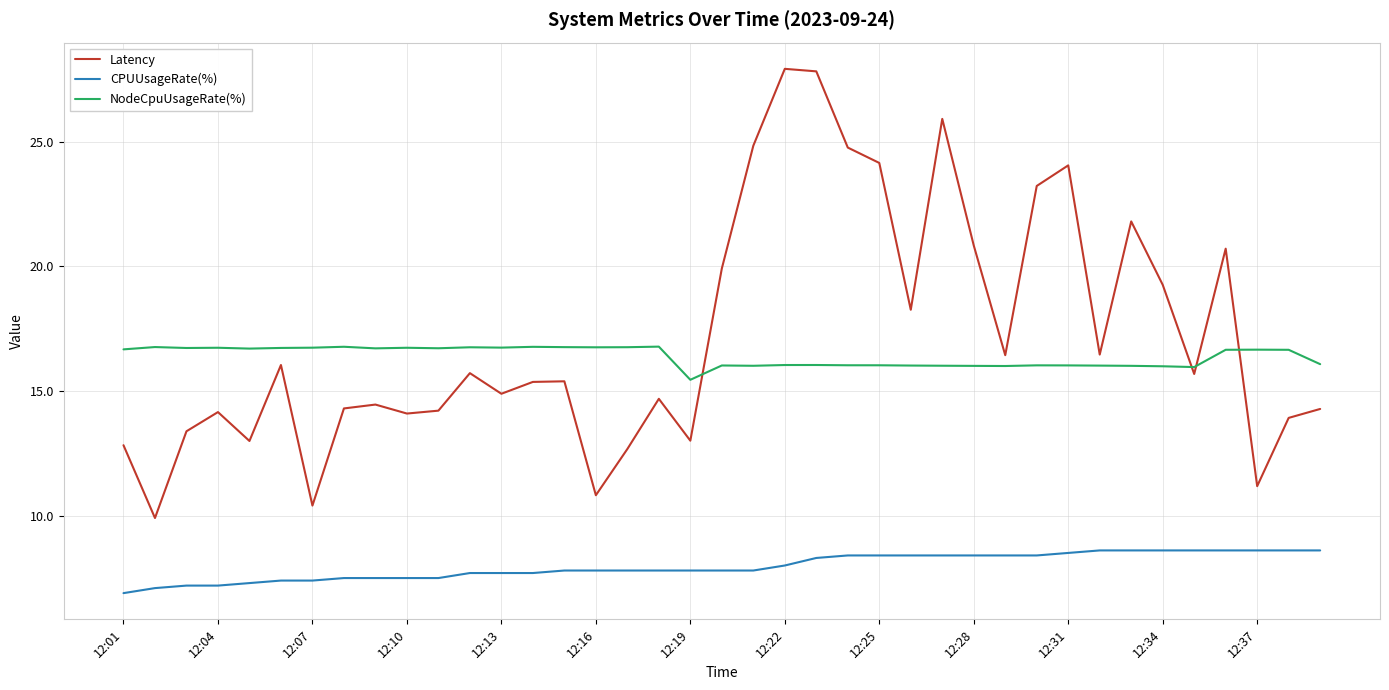

Which series has the largest range (max minus min)?

Latency